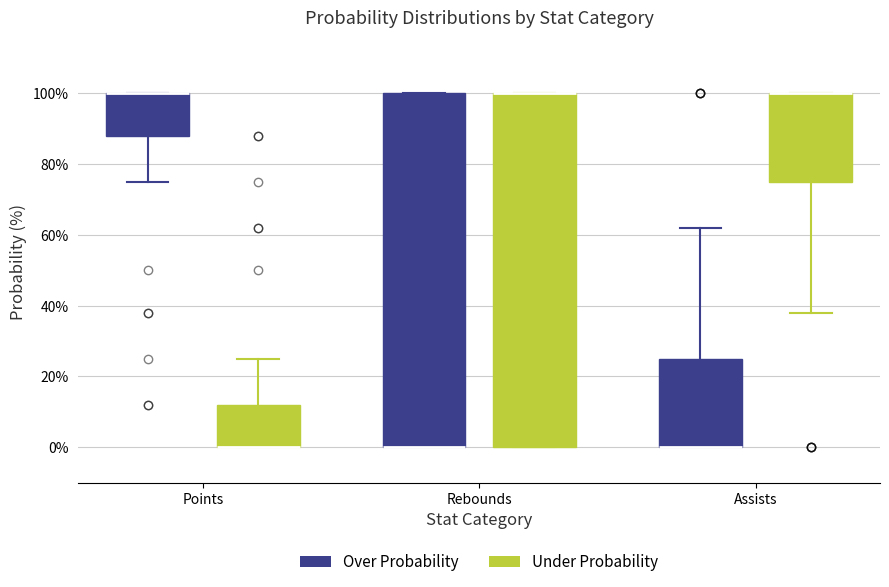

Where is the upper edge of the box for Assists (Under Probability) on the y-axis? The values are not printed on the chart, so give them approximately, as read against the axis.

100